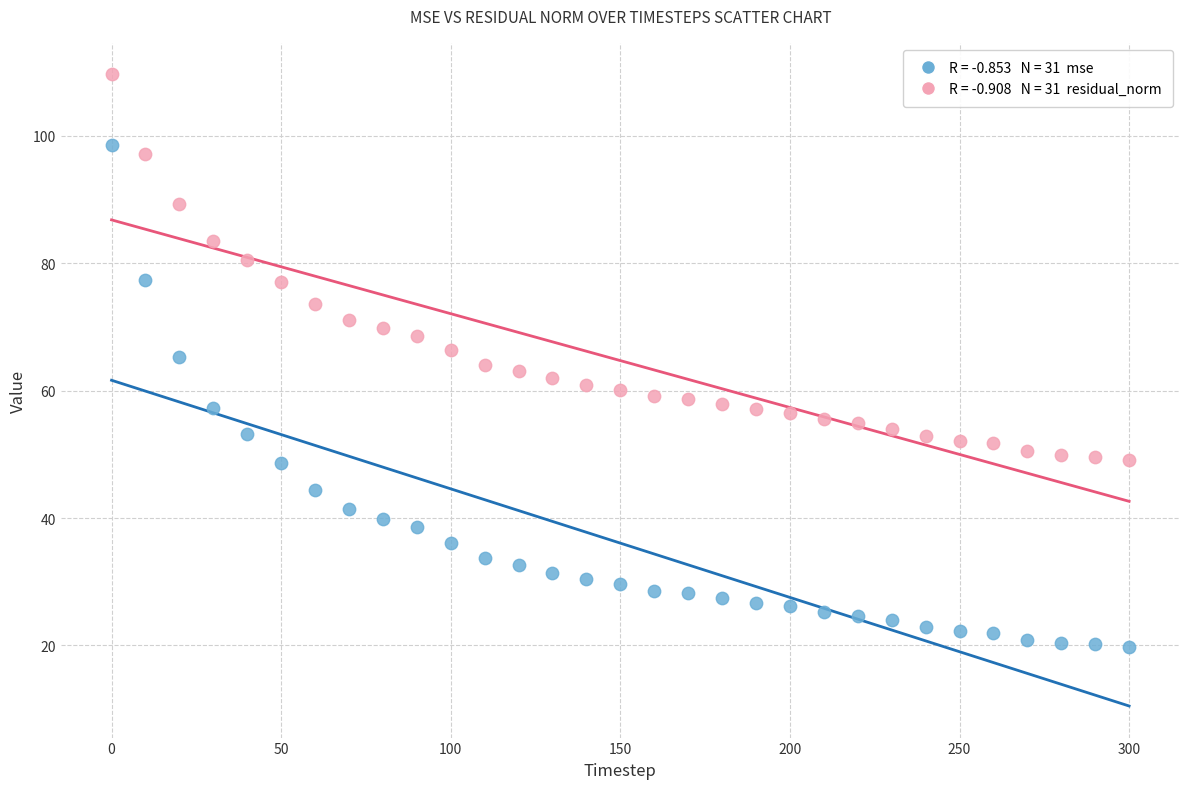

Across all data points, what is the range of Y values (max minus min)?

89.9